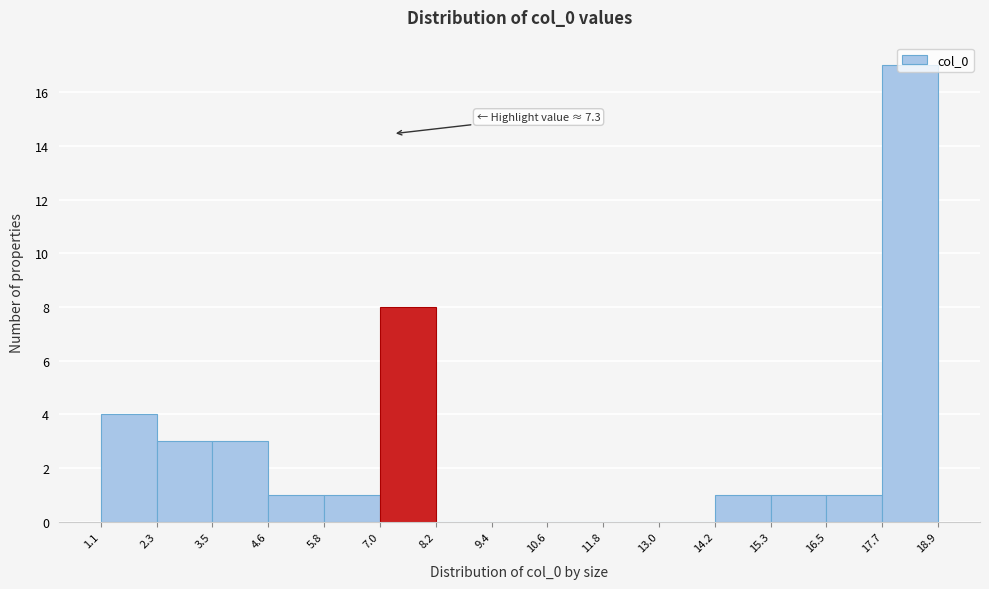

Which range on the x-axis has the tallest bar?

17.7 to 18.9